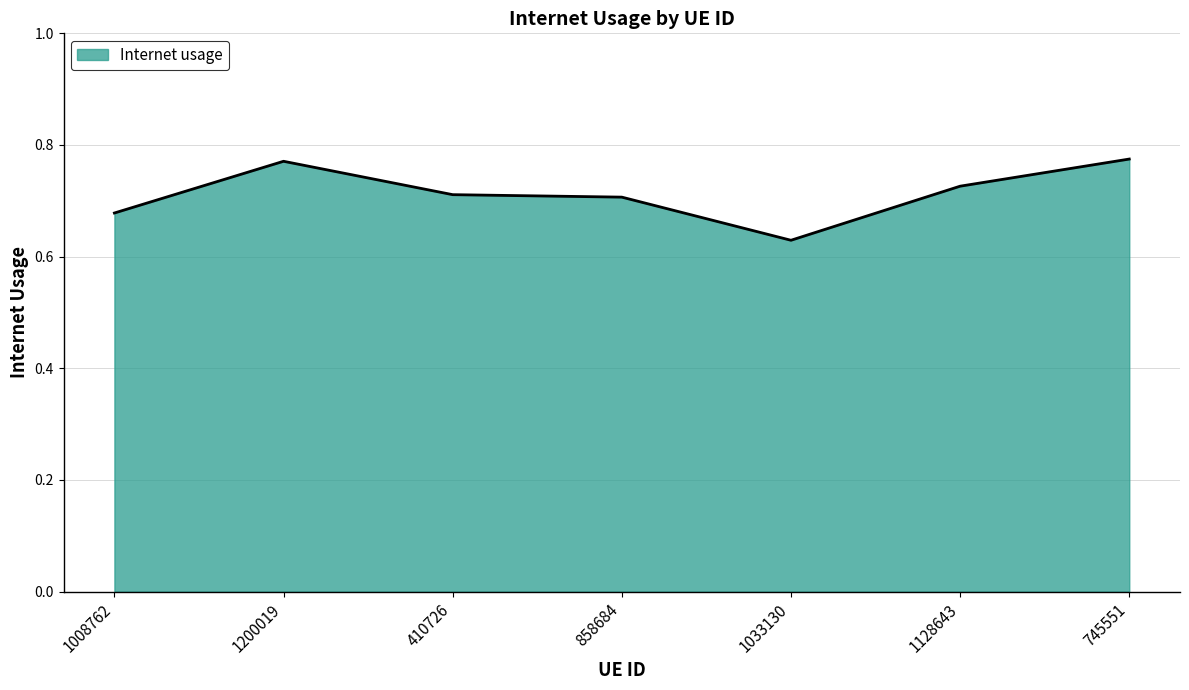

Where is the data nearest to the value 0?

1033130